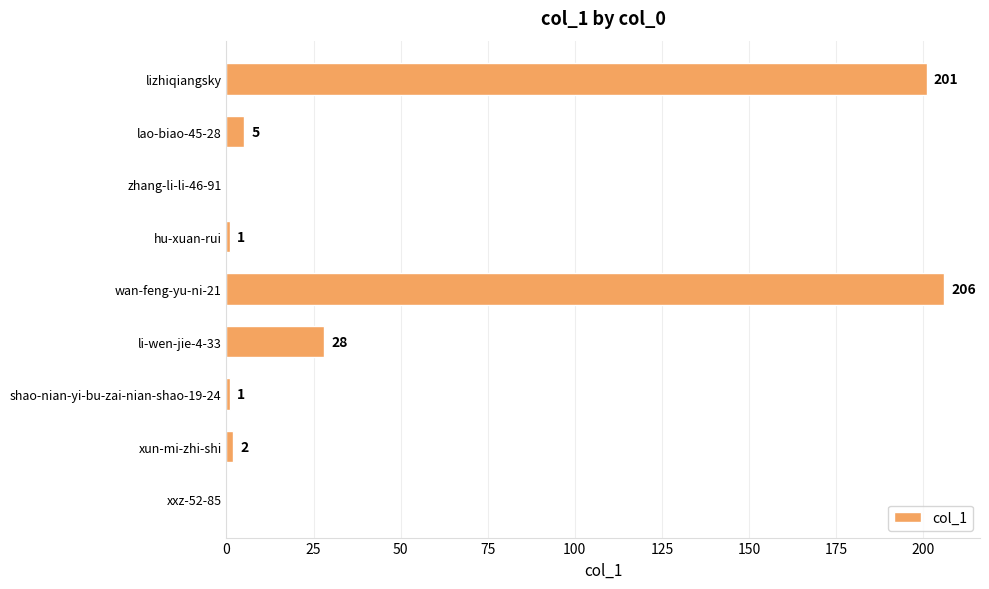

What is the change in value from li-wen-jie-4-33 to wan-feng-yu-ni-21?

+178